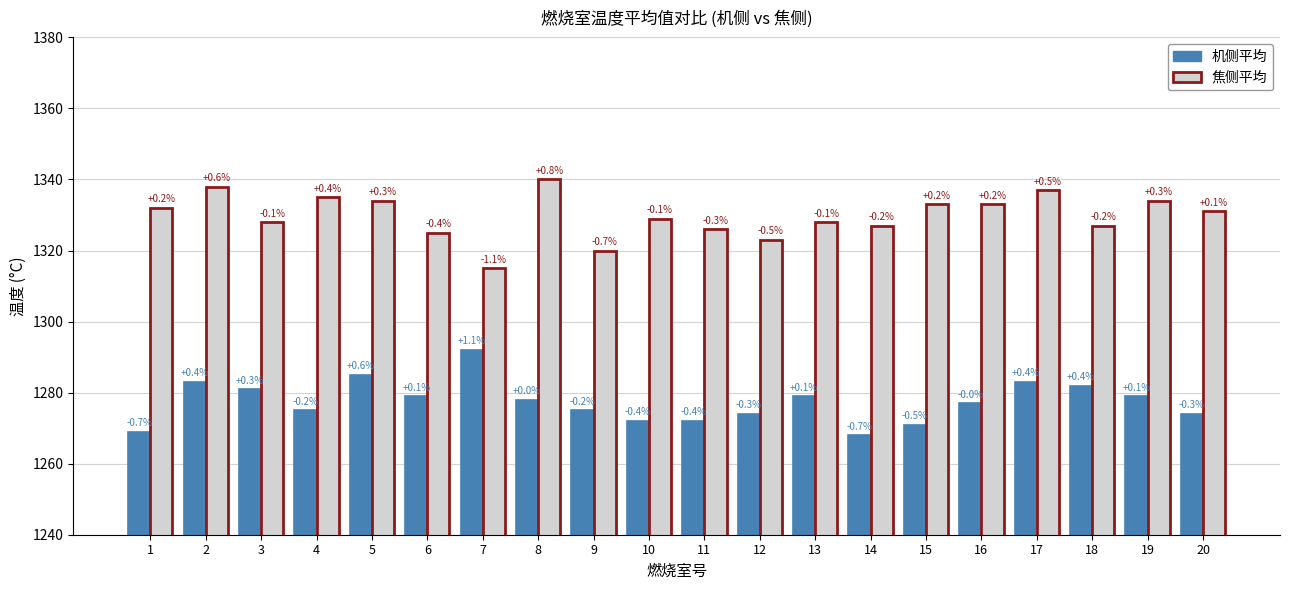

Where is 机侧平均 nearest to the value 1280?

3